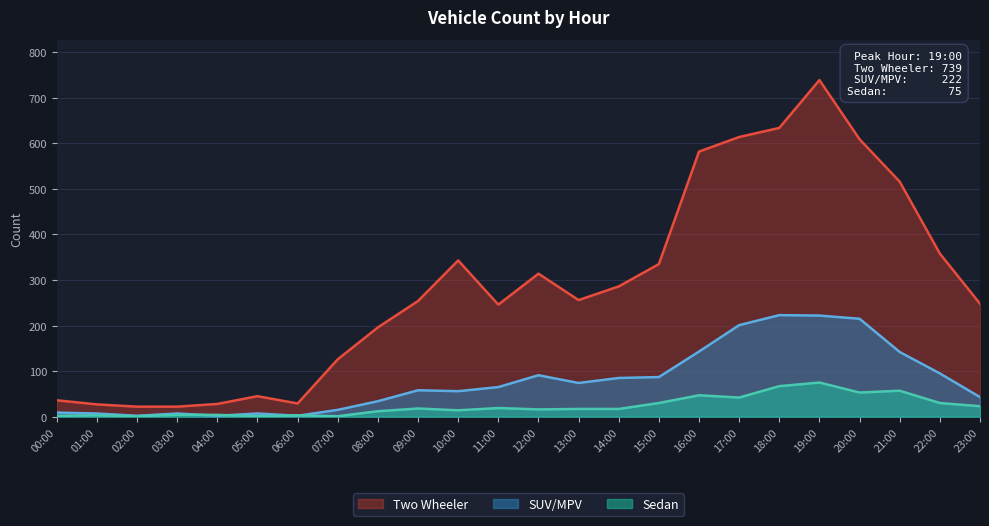

What is the value of the Sedan point at the 10th from the left?

18